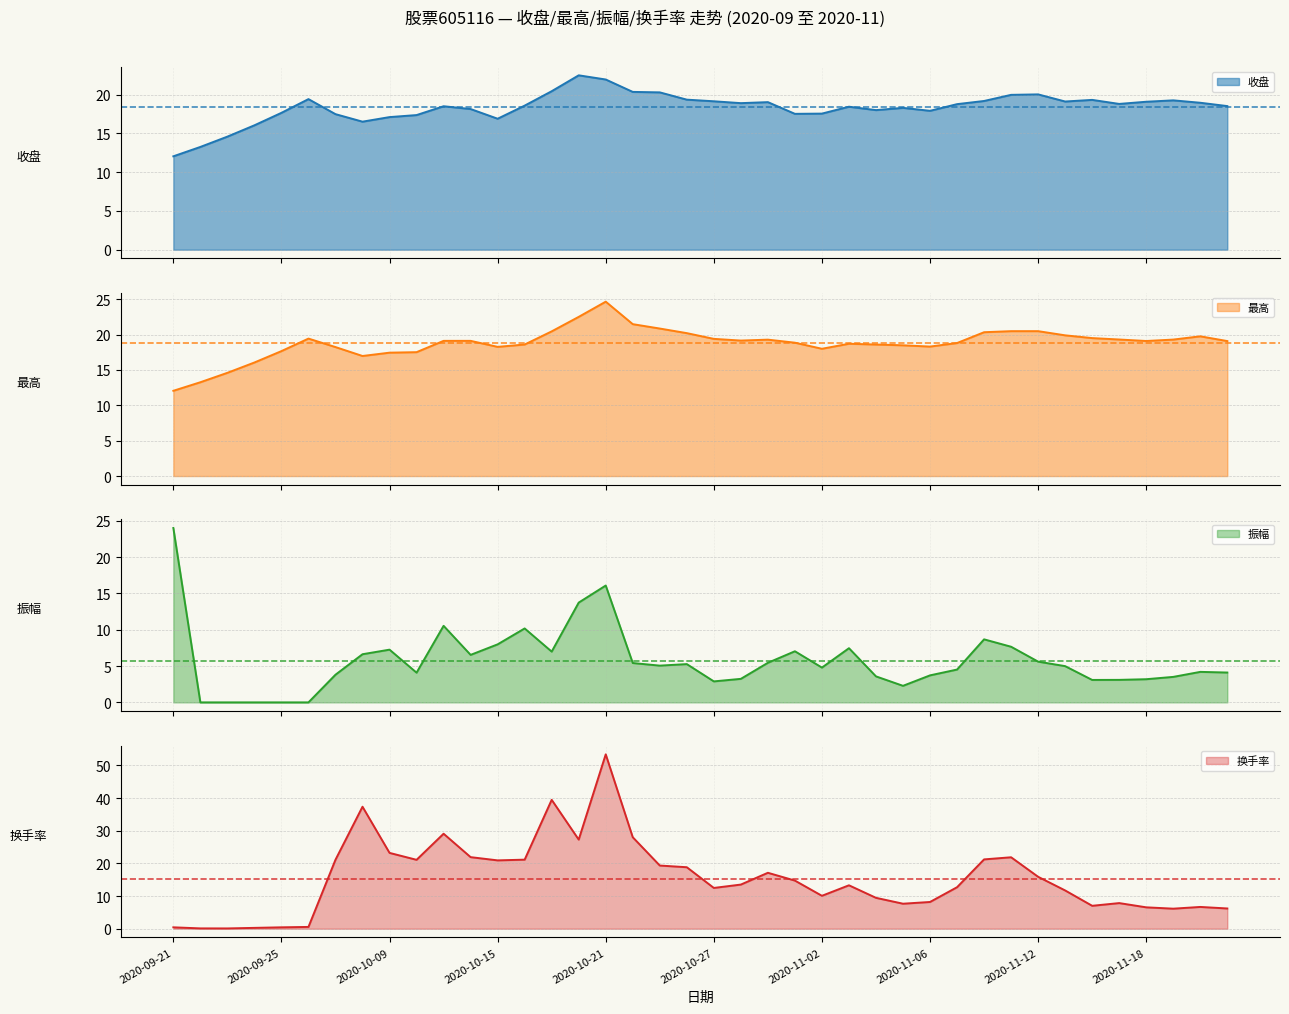

What is the average value of the 振幅 series?

5.7